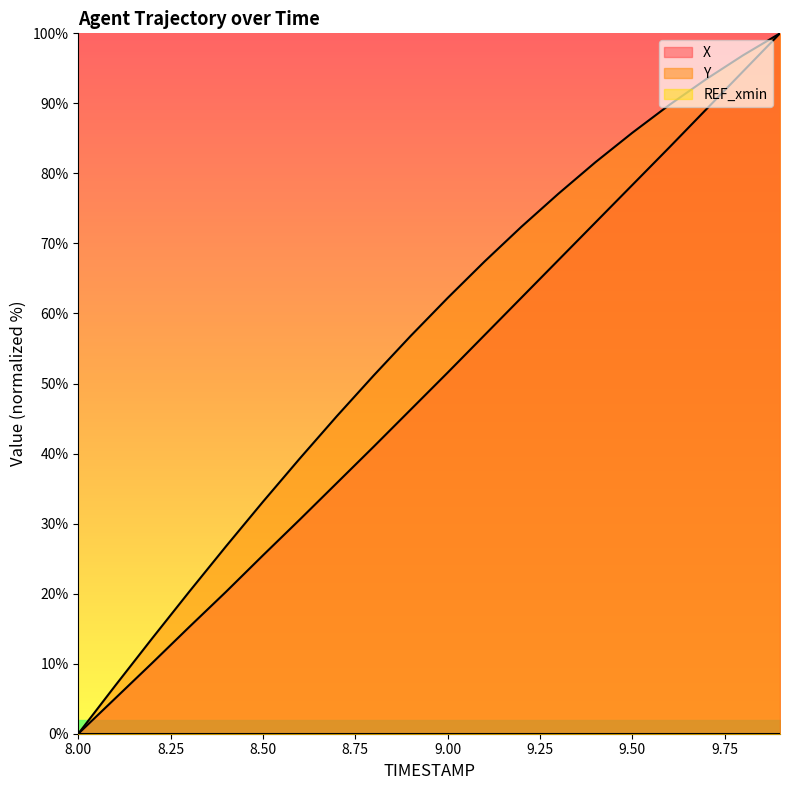

Which series has the largest total across all categories?

Y